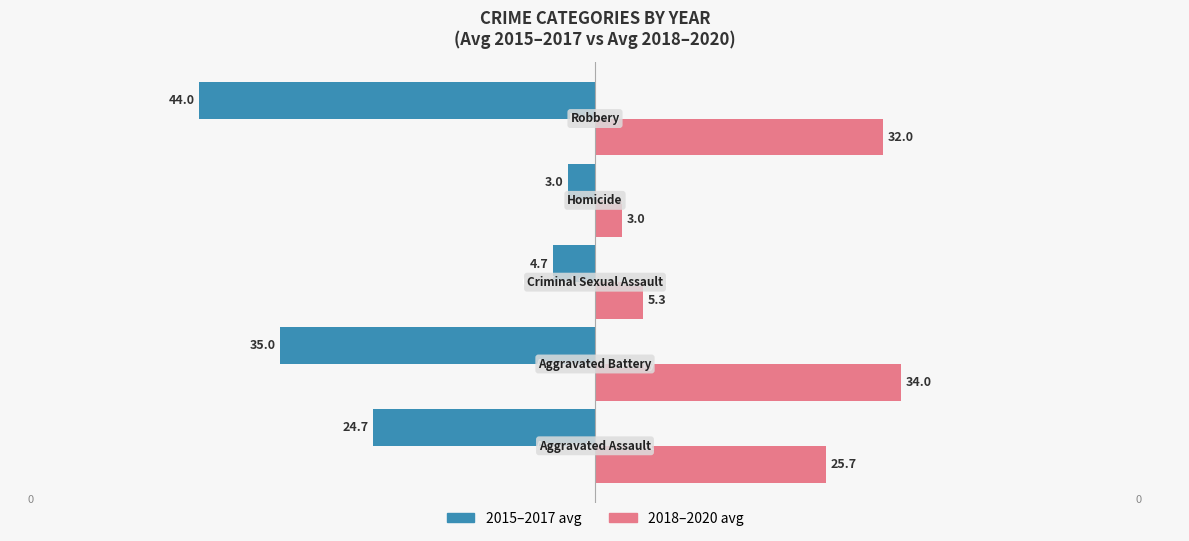

What is the lowest value of the 2018–2020 avg series?

3.0